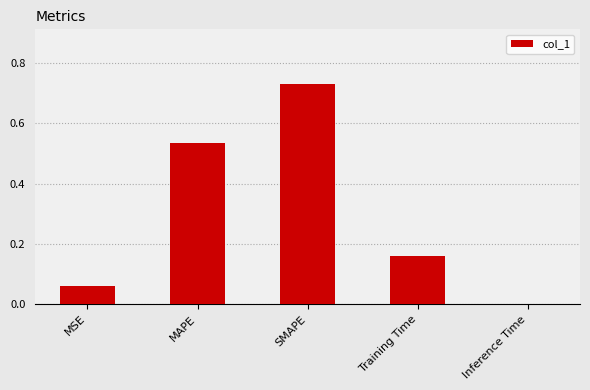

Between MAPE and Inference Time, which is larger?

MAPE